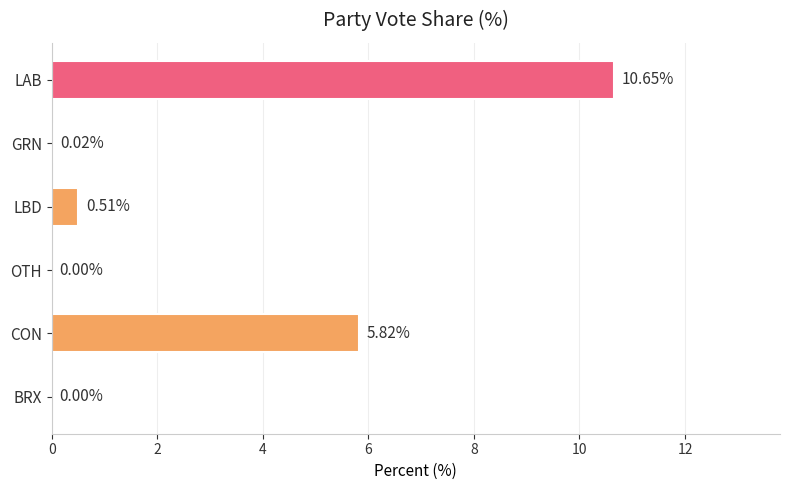

What is the sum of all values?

17.0